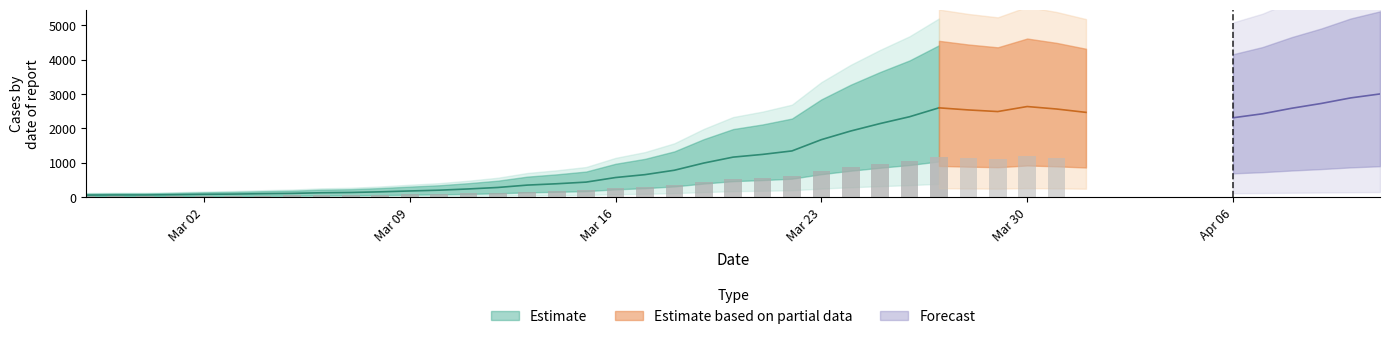

How many data points are above 784?

19